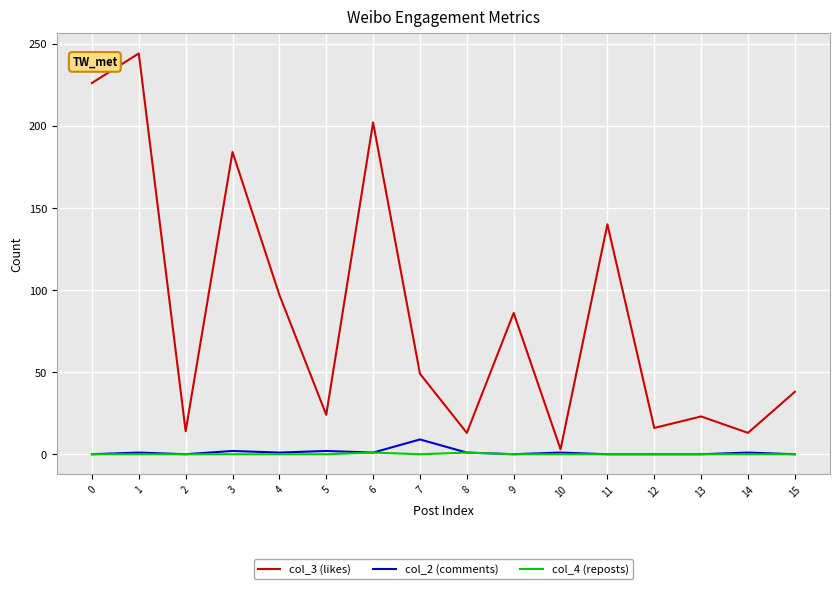

The col_3 (likes) series shows 140 at 11. True or false?

True